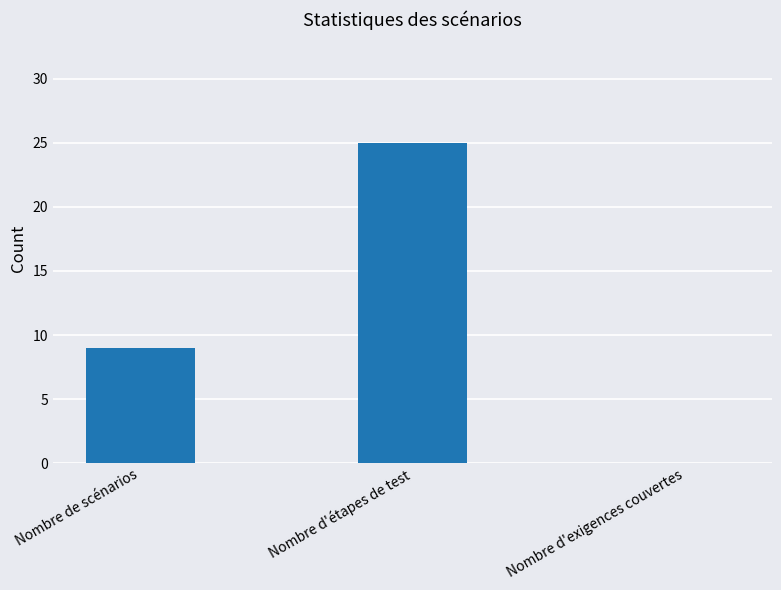

At which label is the value closest to 12?

Nombre de scénarios